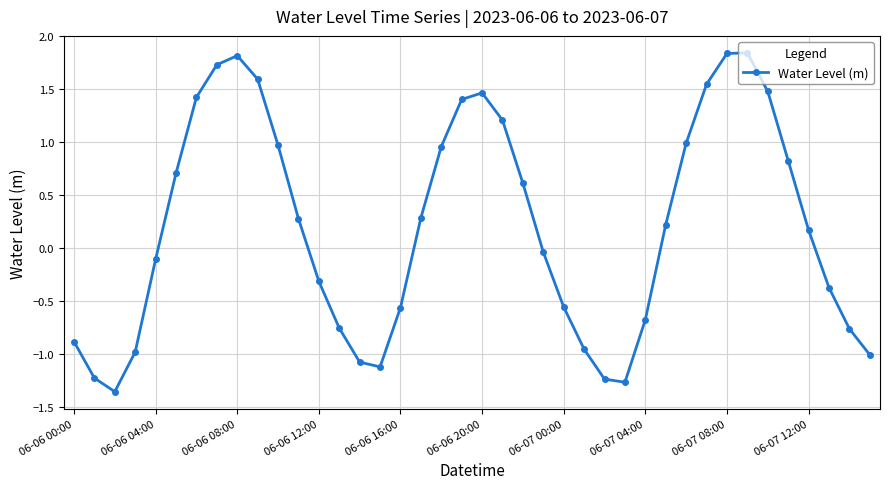

What is the value of the 16th point from the left?

-1.1